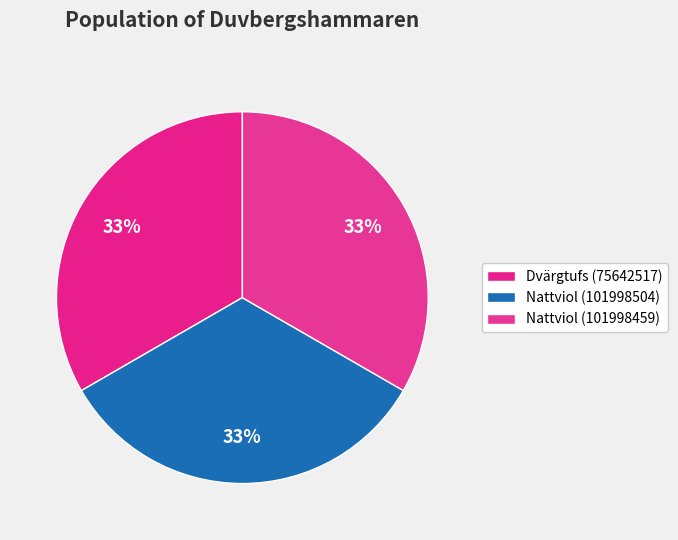

Is the sum of Dvärgtufs (75642517) and Nattviol (101998504) greater than half?

Yes